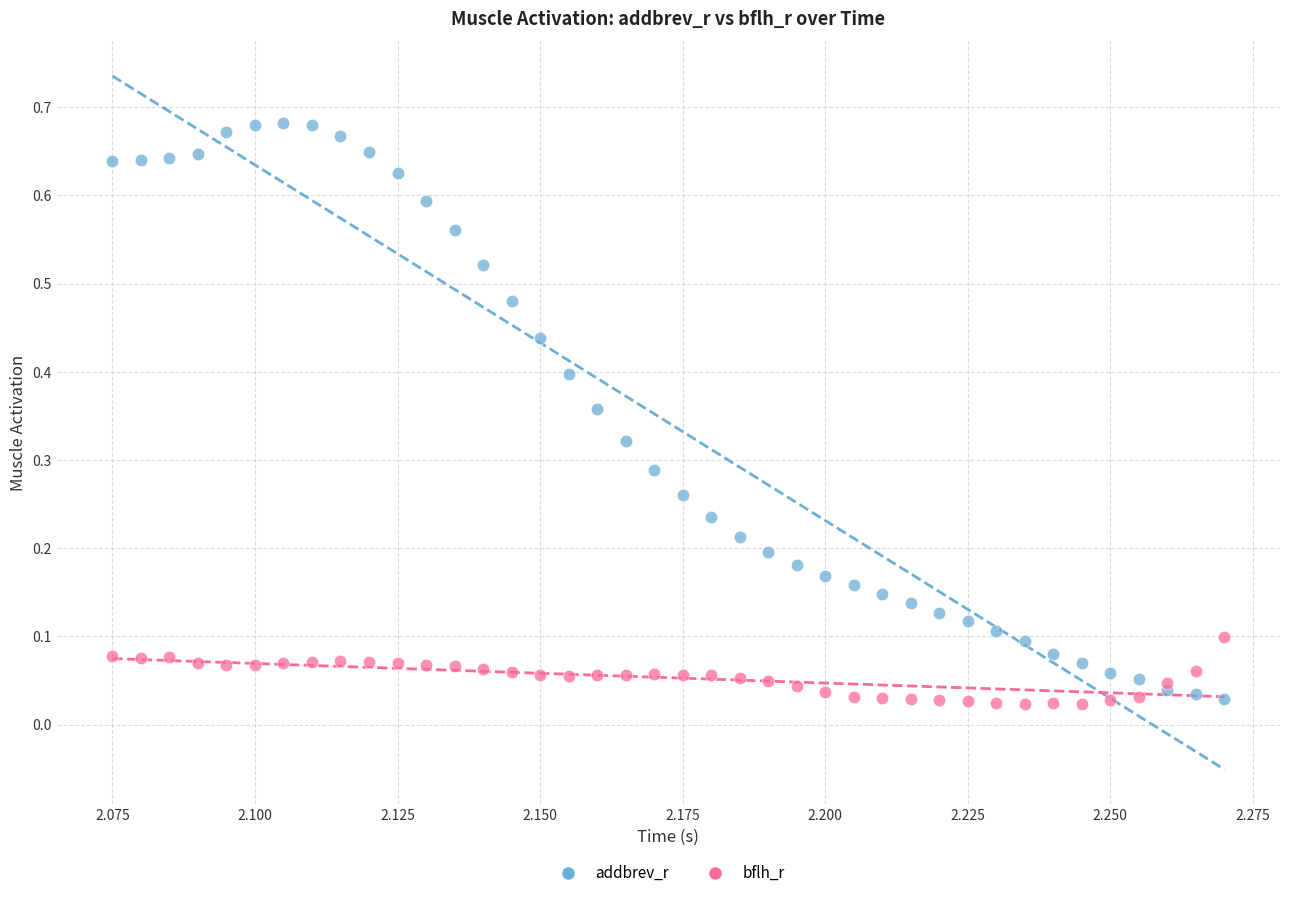

Which series contains the highest Y value?

addbrev_r